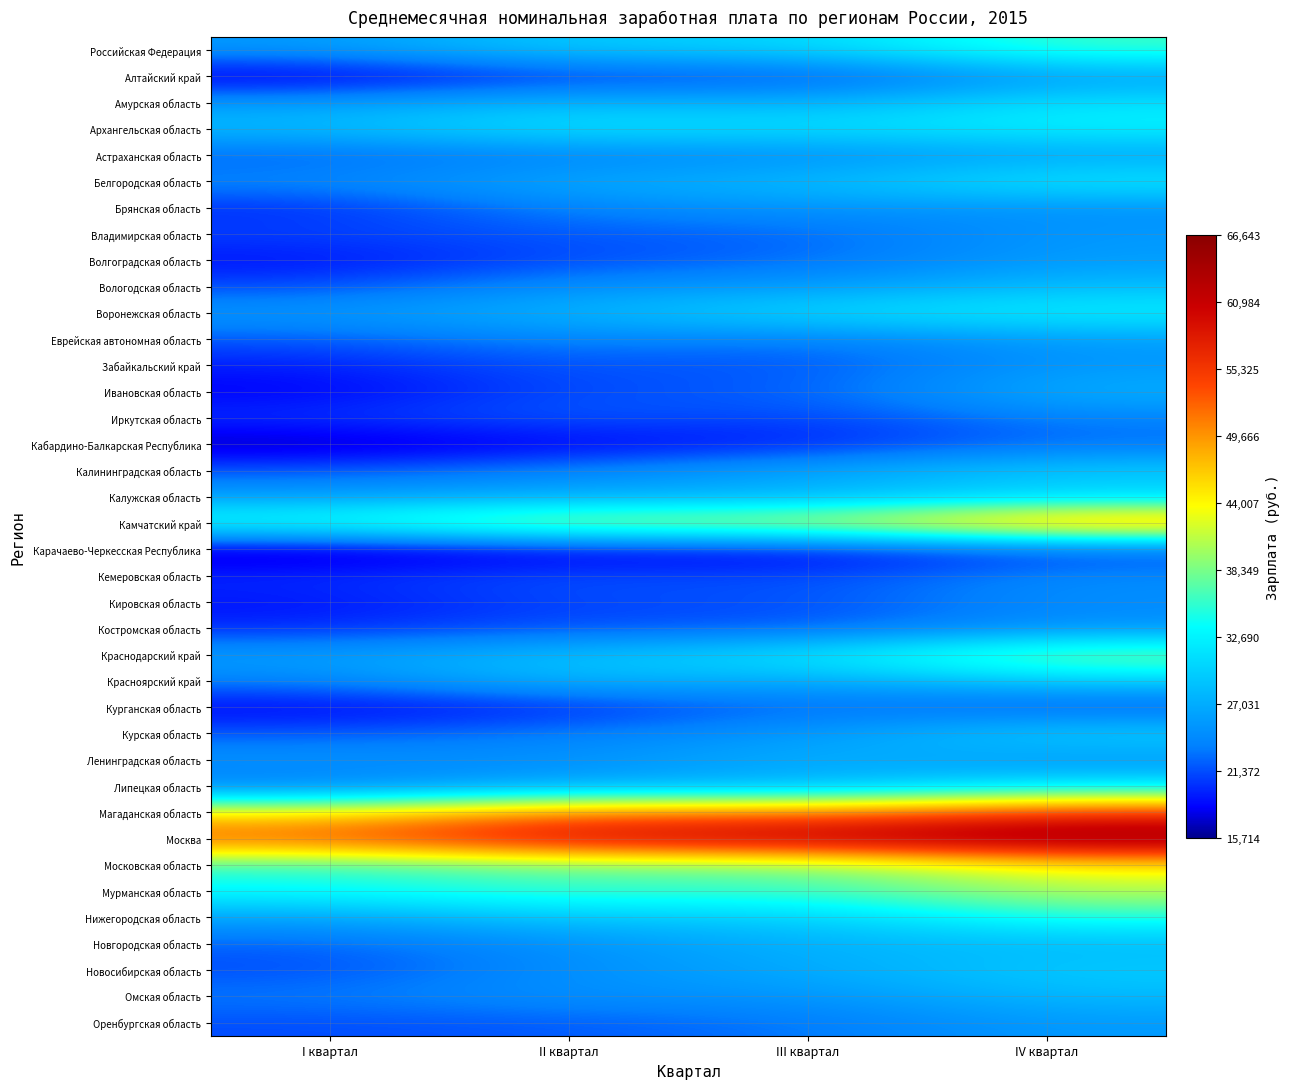

What is the greatest value displayed?

66643